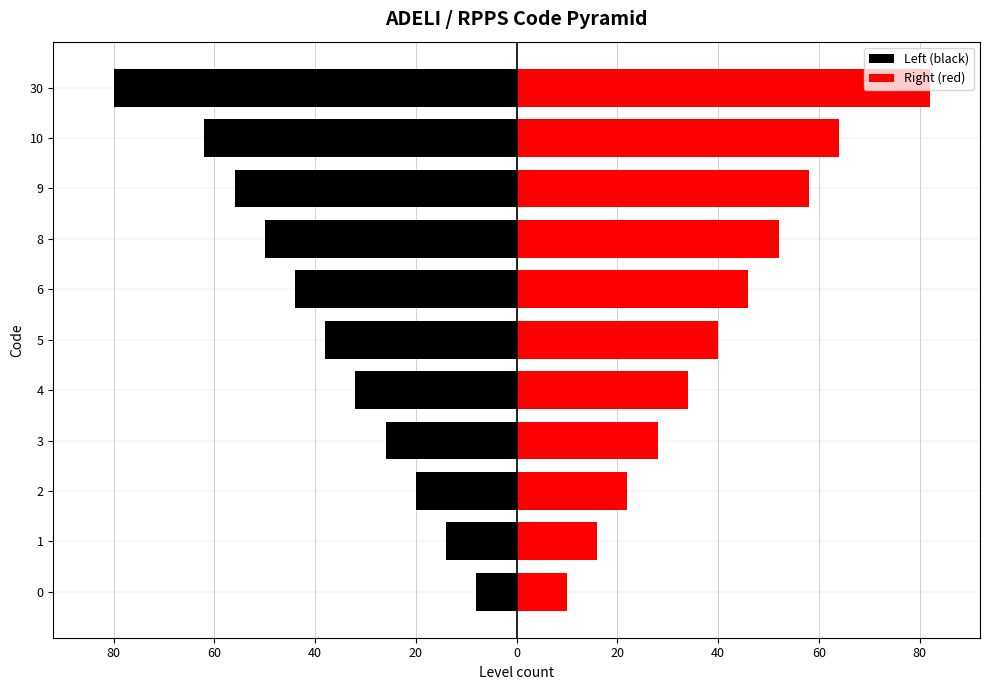

Reading left to right, what are all the values shown in this chart?

Left (black): -8	-14	-20	-26	-32	-38	-44	-50	-56	-62	-80
Right (red): 10	16	22	28	34	40	46	52	58	64	82